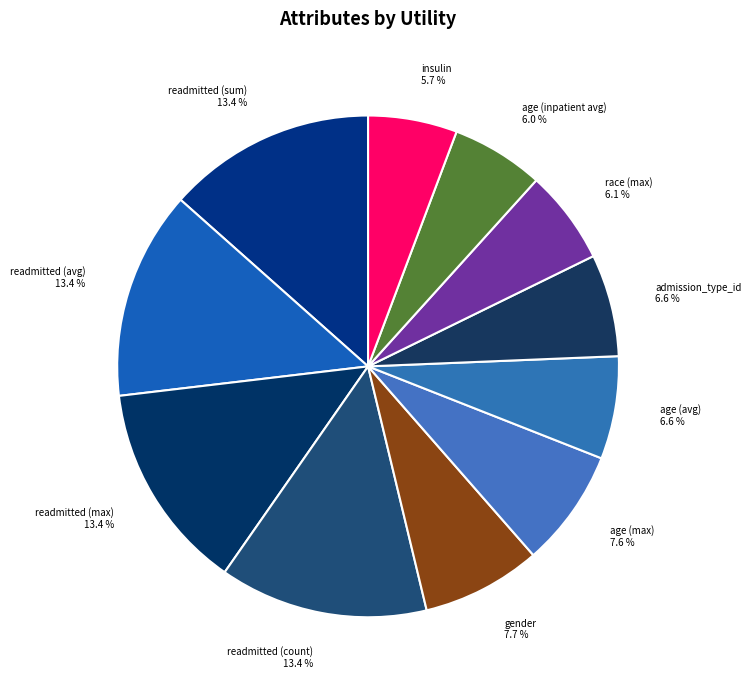

How much of the chart is everything except race (max) 6.1 %?

93.9%